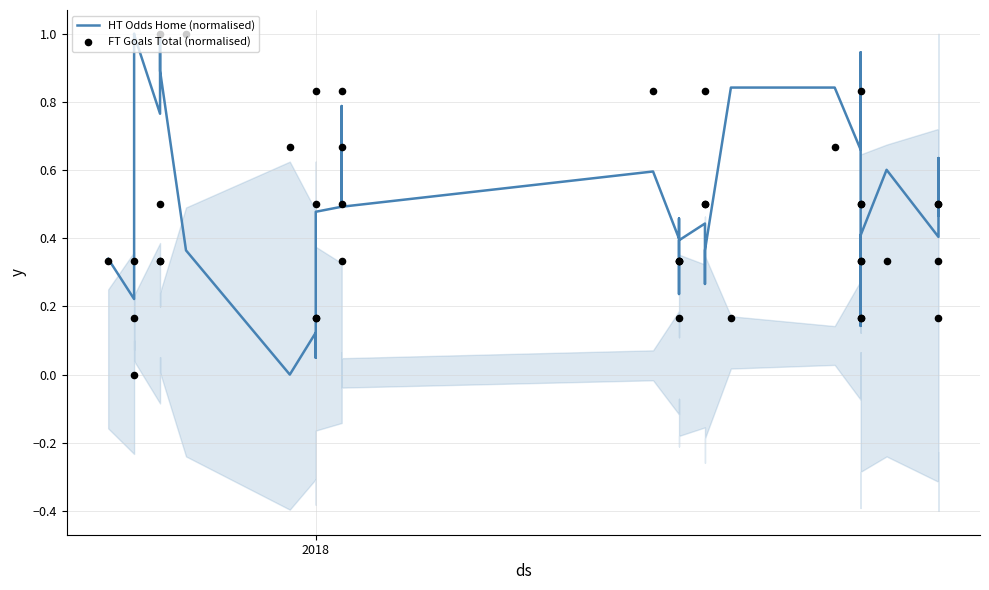

Which series has the largest Y range (max minus min)?

HT Odds Home (normalised)